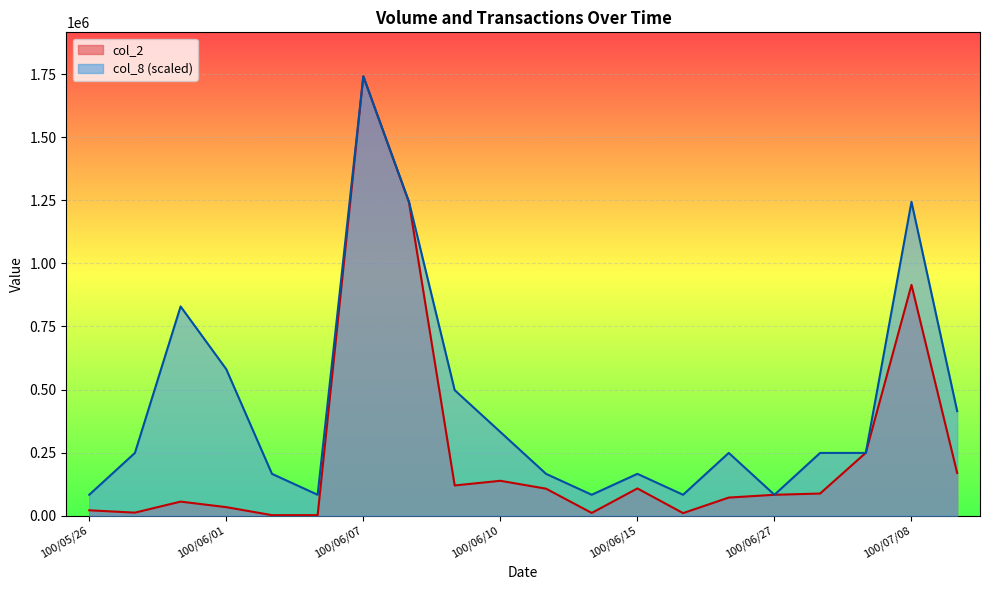

Reading left to right, what are all the values shown in this chart?

col_2: 100/05/26=21400.0	100/05/30=12100.0	100/05/31=55800.0	100/06/01=33880.0	100/06/02=2070.0	100/06/03=2100.0	100/06/07=1741330.0	100/06/08=1241460.0	100/06/09=119800.0	100/06/10=138280.0	100/06/13=107000.0	100/06/14=10900.0	100/06/15=108000.0	100/06/16=10200.0	100/06/24=71800.0	100/06/27=82820.0	100/07/01=87840.0	100/07/04=249250.0	100/07/08=914530.0	100/07/11=169260.0
col_8: 100/05/26=82920.5	100/05/30=248761.4	100/05/31=829204.8	100/06/01=580443.3	100/06/02=165841.0	100/06/03=82920.5	100/06/07=1741330.0	100/06/08=1243807.1	100/06/09=497522.9	100/06/10=331681.9	100/06/13=165841.0	100/06/14=82920.5	100/06/15=165841.0	100/06/16=82920.5	100/06/24=248761.4	100/06/27=82920.5	100/07/01=248761.4	100/07/04=248761.4	100/07/08=1243807.1	100/07/11=414602.4